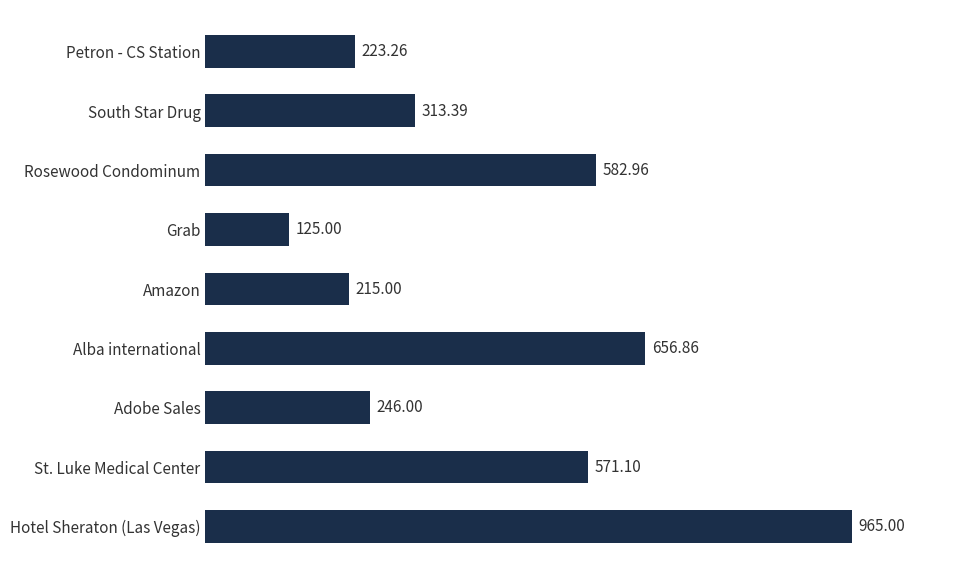

At which label is the value closest to 545?

St. Luke Medical Center